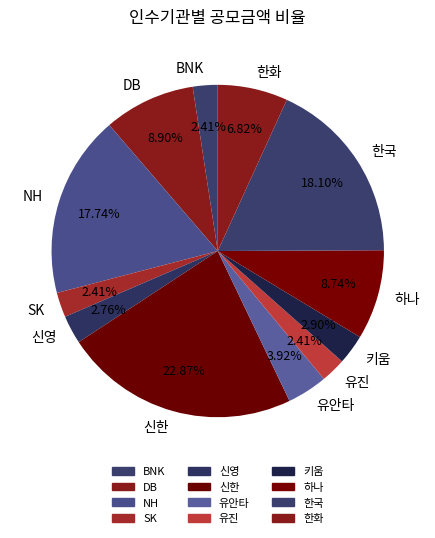

Approximately how many times larger is the value at NH compared to 유안타?

4.5